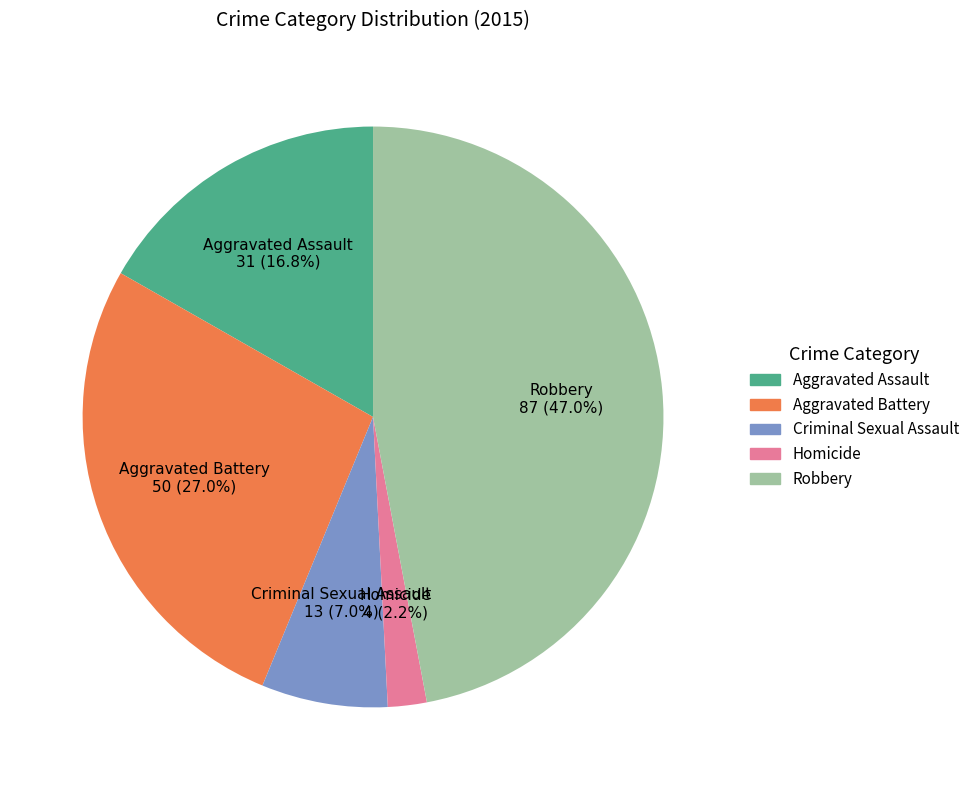

Which category has the smallest portion of the pie?

Homicide